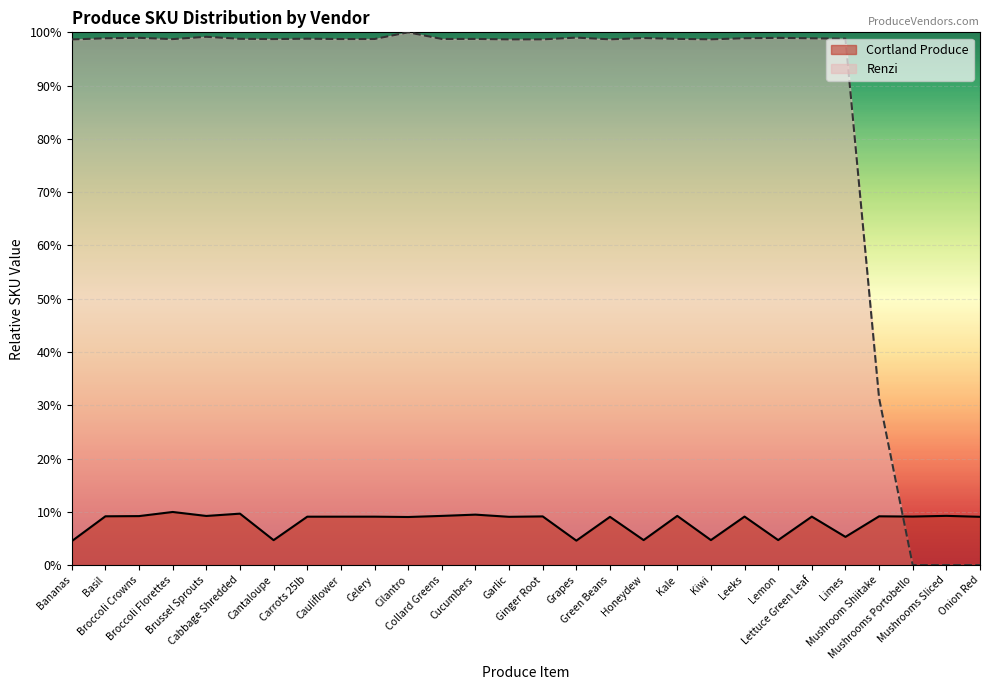

Which has a higher value, Grapes or Cilantro?

Cilantro